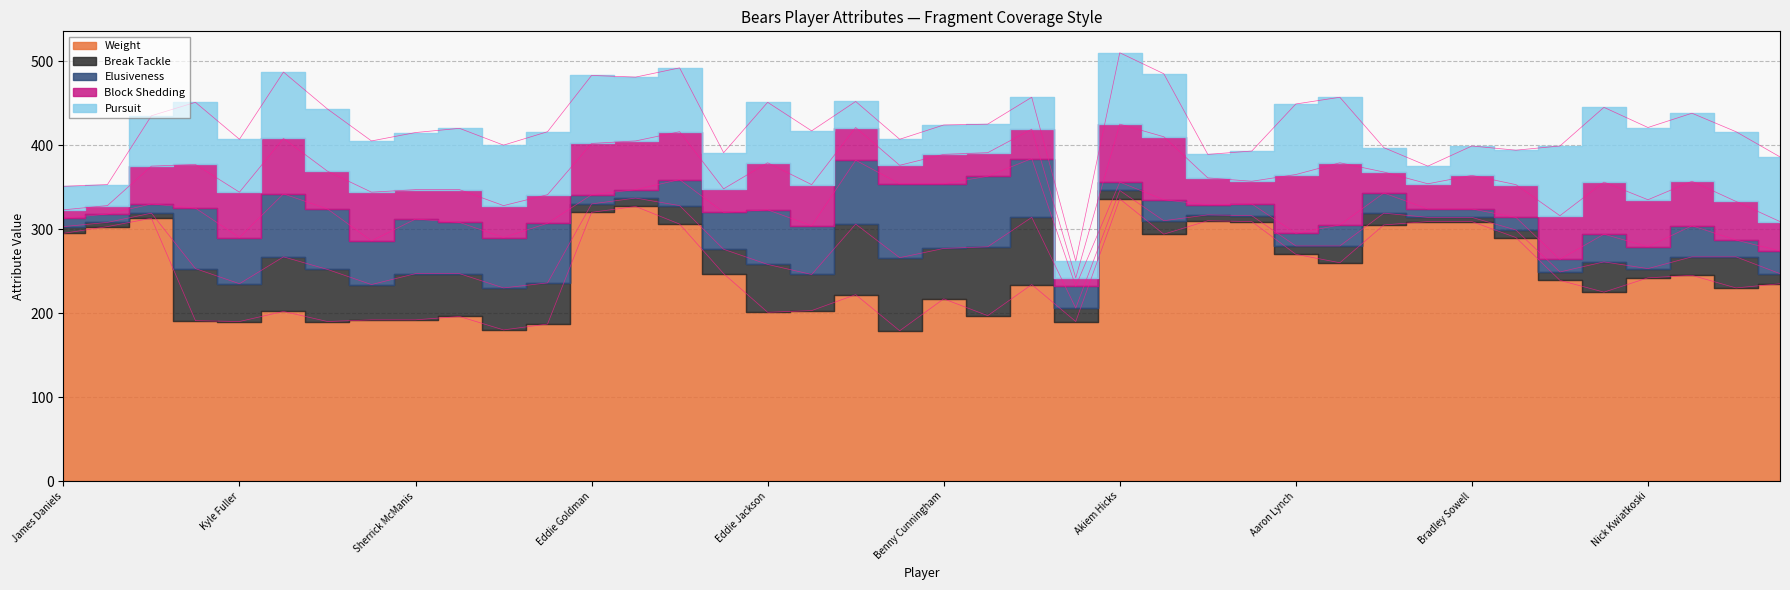

What is the difference between the maximum and minimum values in the Break Tackle series?

82